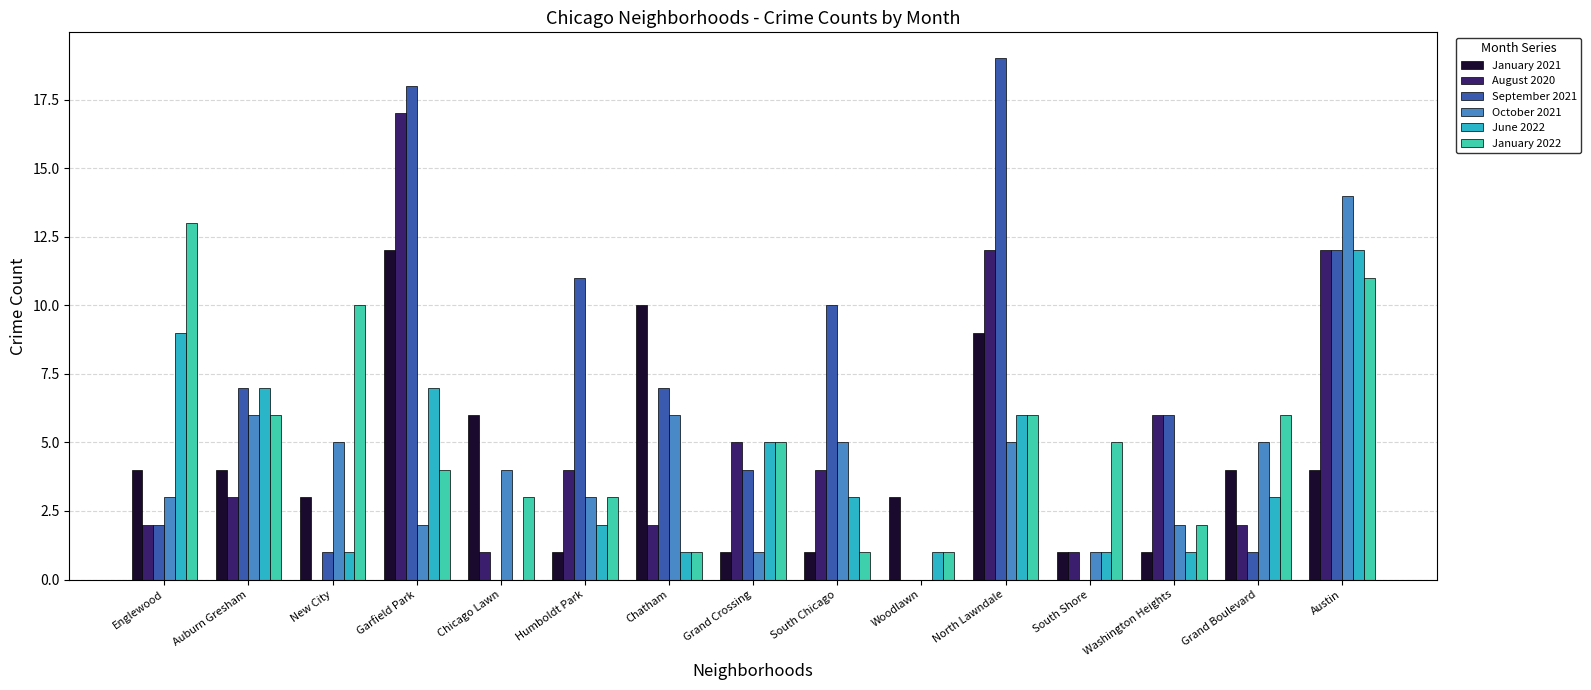

Are the bars grouped side by side (vs. stacked)?

Yes